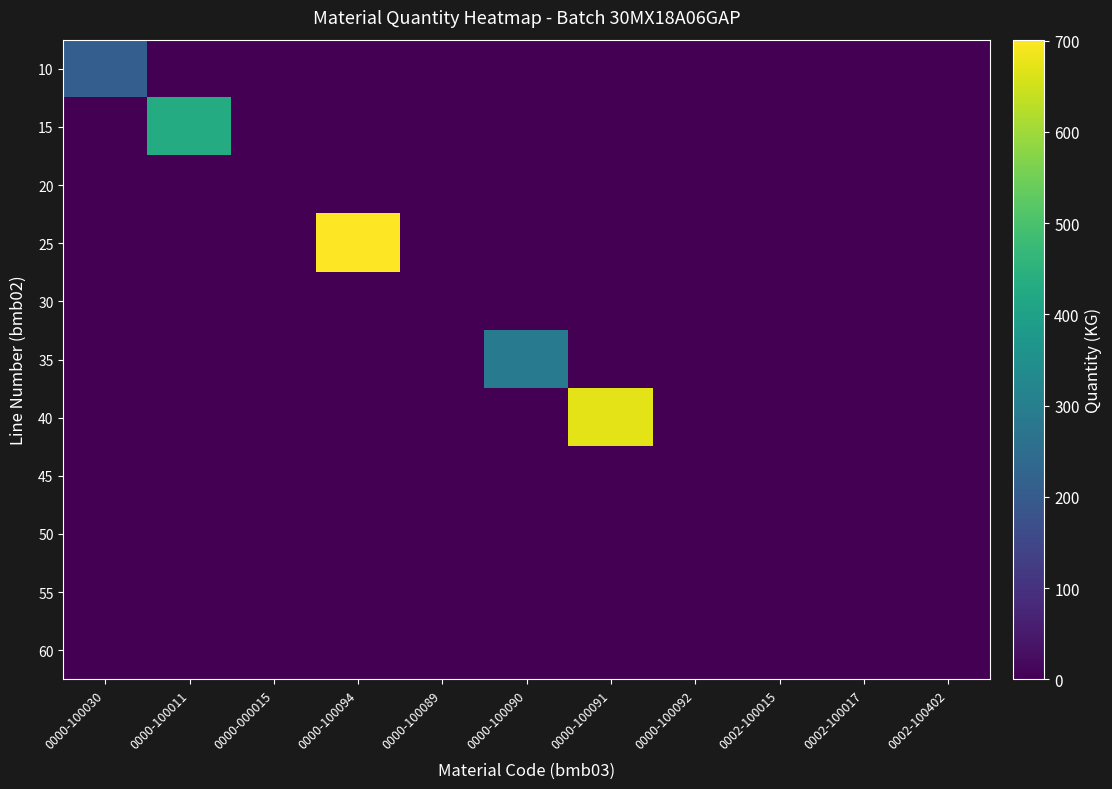

Reading left to right, list all the values displayed in this chart.

10: 0000-100030=209.0	0000-100011=0.0	0000-000015=0.0	0000-100094=0.0	0000-100089=0.0	0000-100090=0.0	0000-100091=0.0	0000-100092=0.0	0002-100015=0.0	0002-100017=0.0	0002-100402=0.0
15: 0000-100030=0.0	0000-100011=430.0	0000-000015=0.0	0000-100094=0.0	0000-100089=0.0	0000-100090=0.0	0000-100091=0.0	0000-100092=0.0	0002-100015=0.0	0002-100017=0.0	0002-100402=0.0
20: 0000-100030=0.0	0000-100011=0.0	0000-000015=0.0	0000-100094=0.0	0000-100089=0.0	0000-100090=0.0	0000-100091=0.0	0000-100092=0.0	0002-100015=0.0	0002-100017=0.0	0002-100402=0.0
25: 0000-100030=0.0	0000-100011=0.0	0000-000015=0.0	0000-100094=701.0	0000-100089=0.0	0000-100090=0.0	0000-100091=0.0	0000-100092=0.0	0002-100015=0.0	0002-100017=0.0	0002-100402=0.0
30: 0000-100030=0.0	0000-100011=0.0	0000-000015=0.0	0000-100094=0.0	0000-100089=0.0	0000-100090=0.0	0000-100091=0.0	0000-100092=0.0	0002-100015=0.0	0002-100017=0.0	0002-100402=0.0
35: 0000-100030=0.0	0000-100011=0.0	0000-000015=0.0	0000-100094=0.0	0000-100089=0.0	0000-100090=288.0	0000-100091=0.0	0000-100092=0.0	0002-100015=0.0	0002-100017=0.0	0002-100402=0.0
40: 0000-100030=0.0	0000-100011=0.0	0000-000015=0.0	0000-100094=0.0	0000-100089=0.0	0000-100090=0.0	0000-100091=673.0	0000-100092=0.0	0002-100015=0.0	0002-100017=0.0	0002-100402=0.0
45: 0000-100030=0.0	0000-100011=0.0	0000-000015=0.0	0000-100094=0.0	0000-100089=0.0	0000-100090=0.0	0000-100091=0.0	0000-100092=0.0	0002-100015=0.0	0002-100017=0.0	0002-100402=0.0
50: 0000-100030=0.0	0000-100011=0.0	0000-000015=0.0	0000-100094=0.0	0000-100089=0.0	0000-100090=0.0	0000-100091=0.0	0000-100092=0.0	0002-100015=0.4	0002-100017=0.0	0002-100402=0.0
55: 0000-100030=0.0	0000-100011=0.0	0000-000015=0.0	0000-100094=0.0	0000-100089=0.0	0000-100090=0.0	0000-100091=0.0	0000-100092=0.0	0002-100015=0.0	0002-100017=0.0	0002-100402=0.0
60: 0000-100030=0.0	0000-100011=0.0	0000-000015=0.0	0000-100094=0.0	0000-100089=0.0	0000-100090=0.0	0000-100091=0.0	0000-100092=0.0	0002-100015=0.0	0002-100017=0.0	0002-100402=0.0